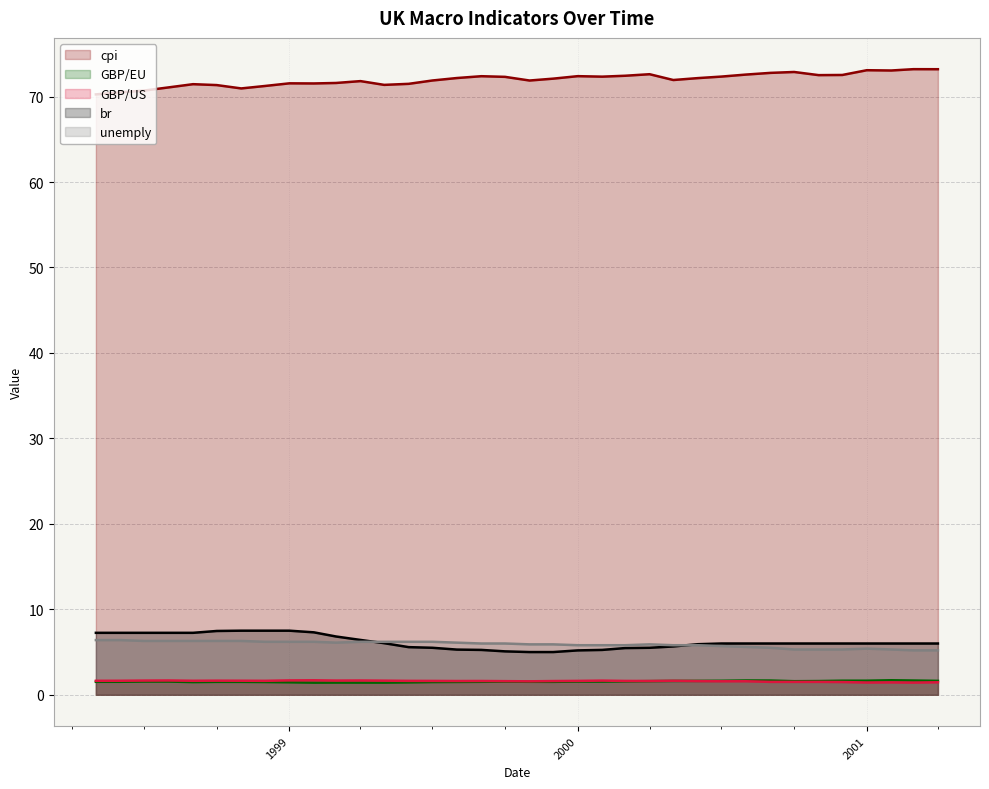

Where is the first local maximum for GBP/US?

1998-08